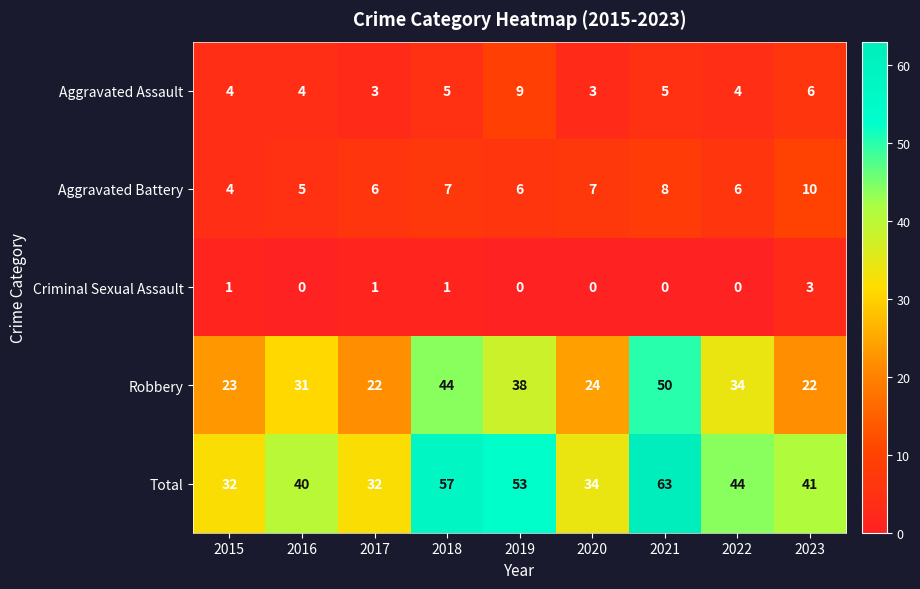

The value of Aggravated Assault at 2019 is 9. True or false?

True